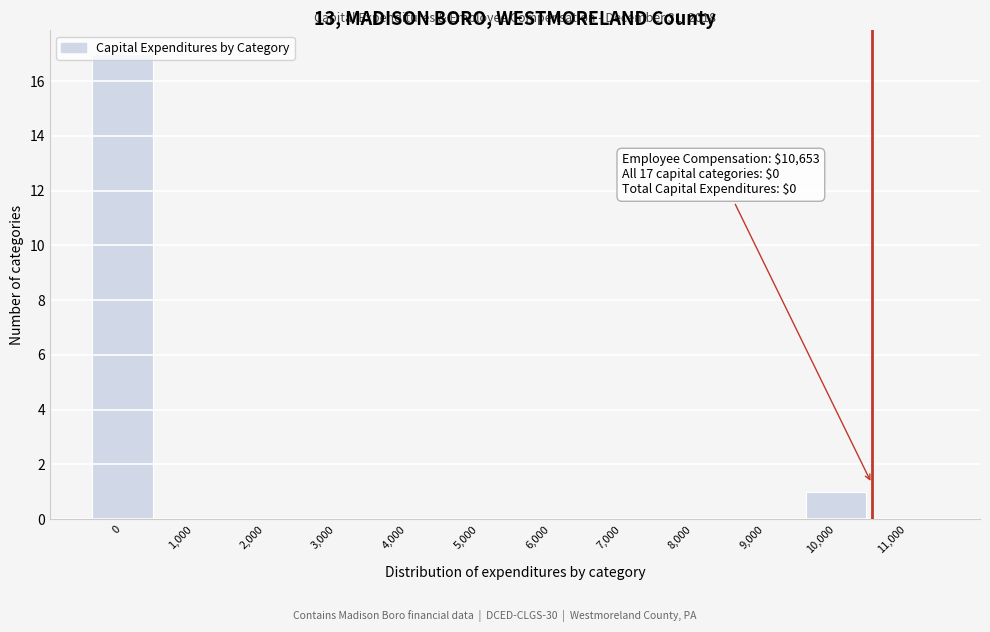

What is the greatest value displayed?

17